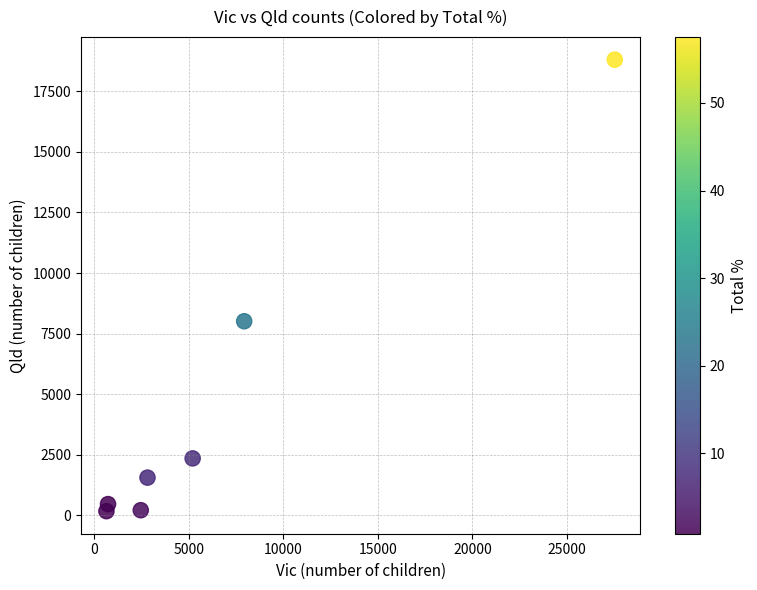

What is the average X value?

6753